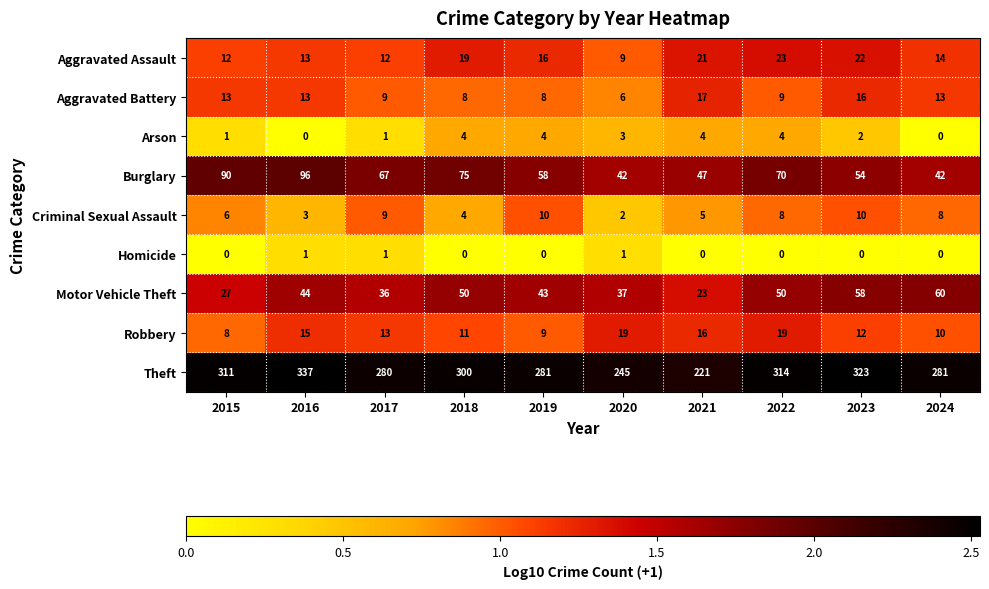

At which label does Robbery first exceed 13?

2016